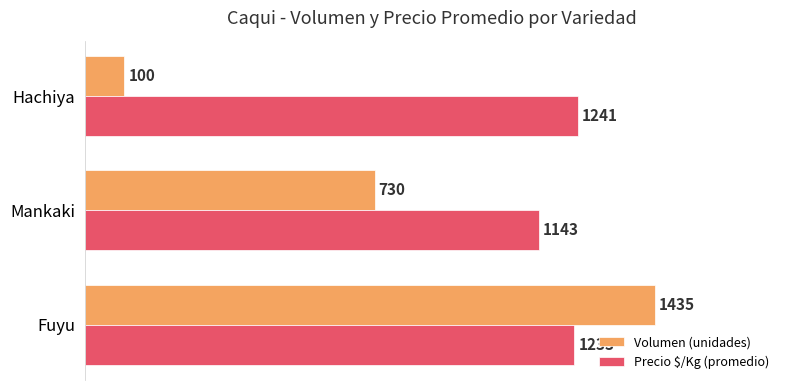

Rank the series by their average value, from highest to lowest.

Precio $/Kg (promedio), Volumen (unidades)